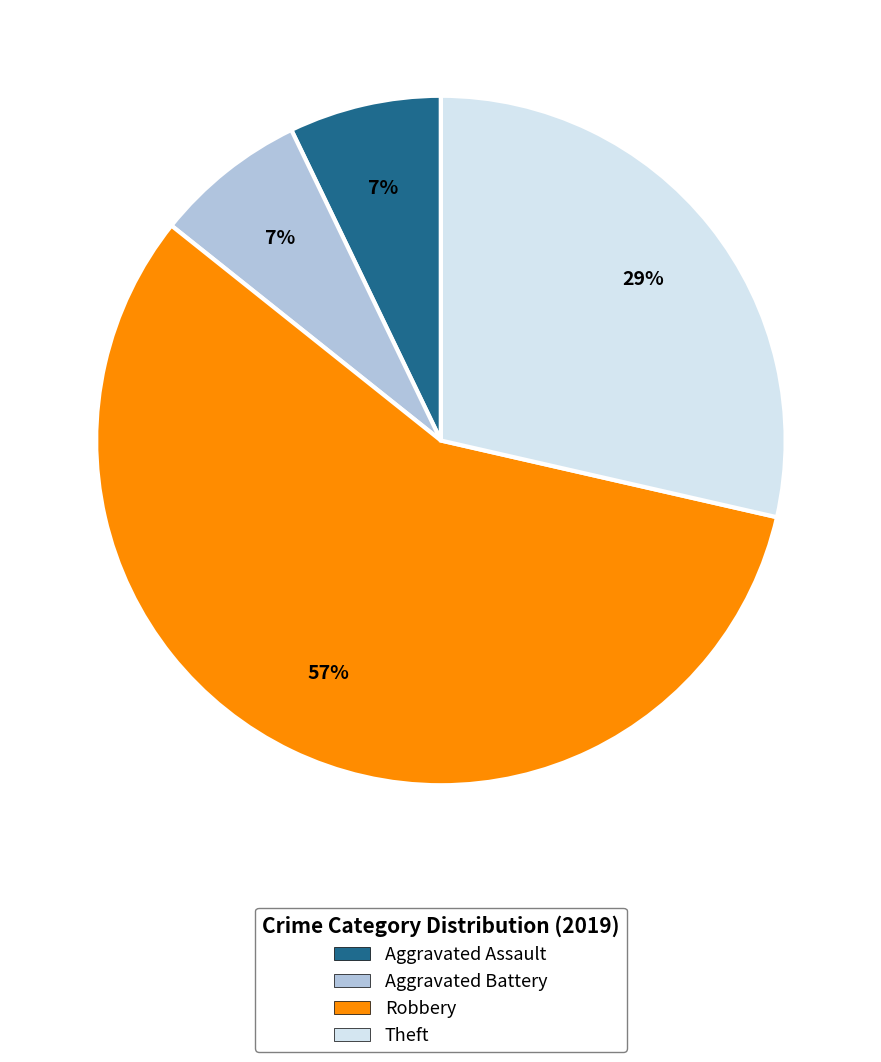

To the nearest percent, what portion does Aggravated Battery represent?

7%